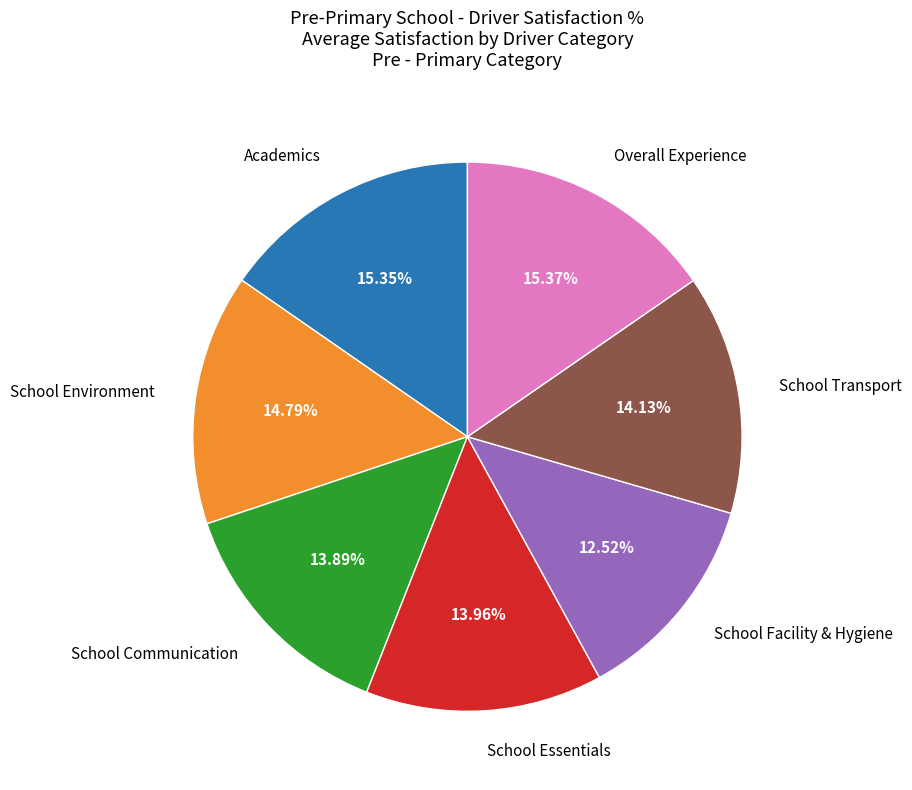

Is there a majority slice in this chart?

No